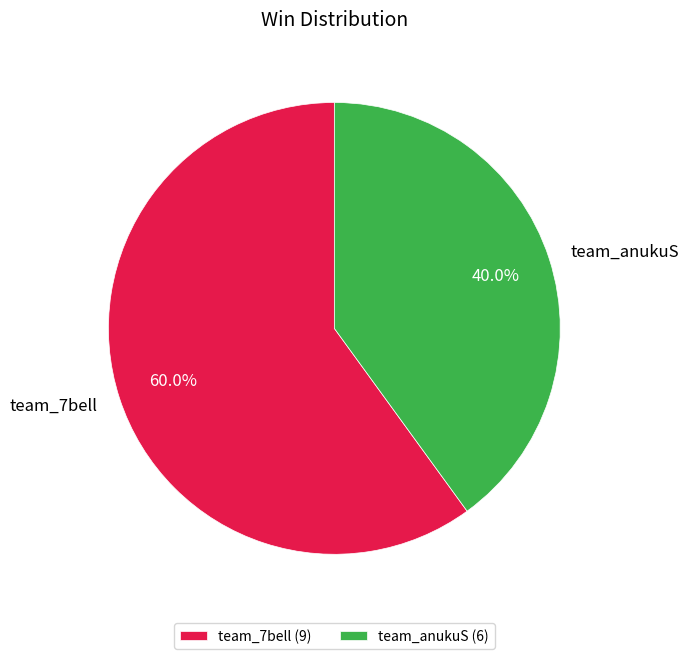

The team_anukuS slice represents 40% of the pie. True or false?

True